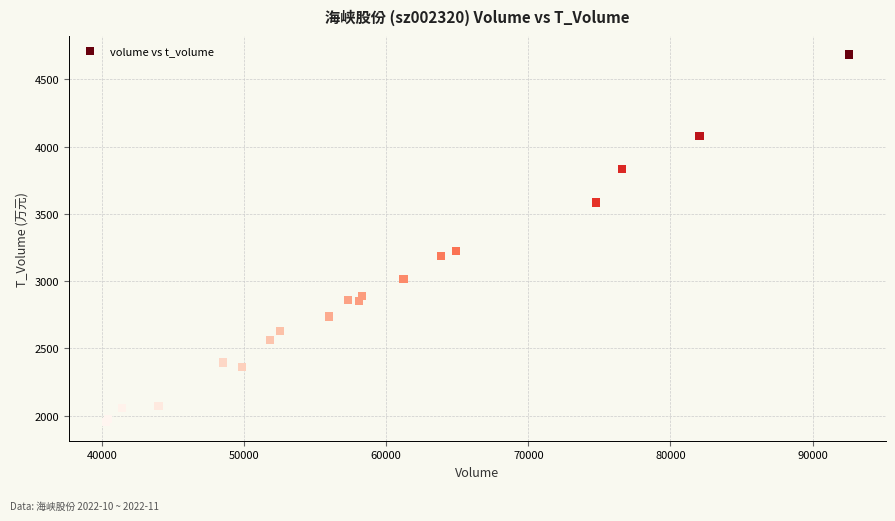

What Y value in the scatter plot is closest to 3318?

3225